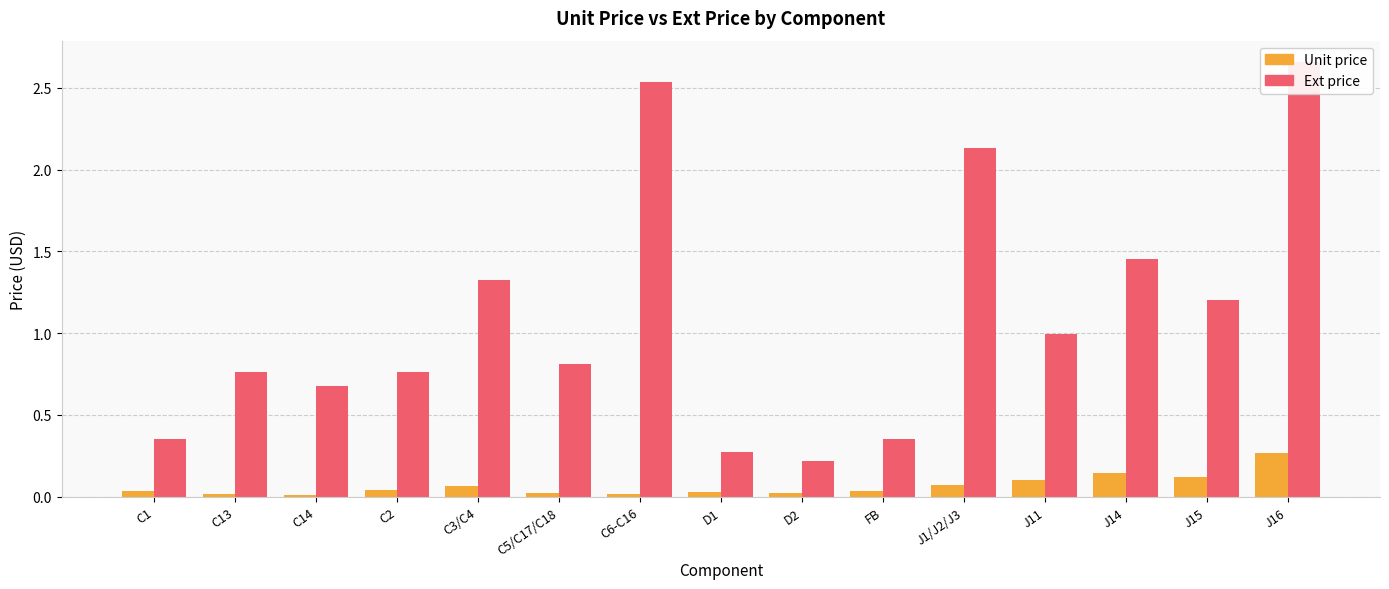

What is the sum of all Ext price values?

16.5